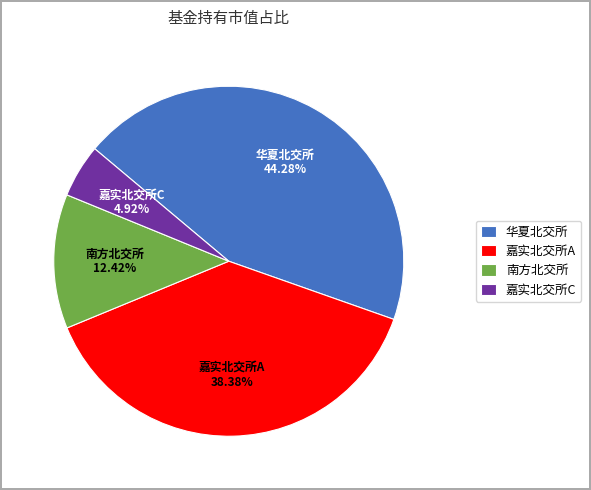

Which category has the smallest portion of the pie?

嘉实北交所C